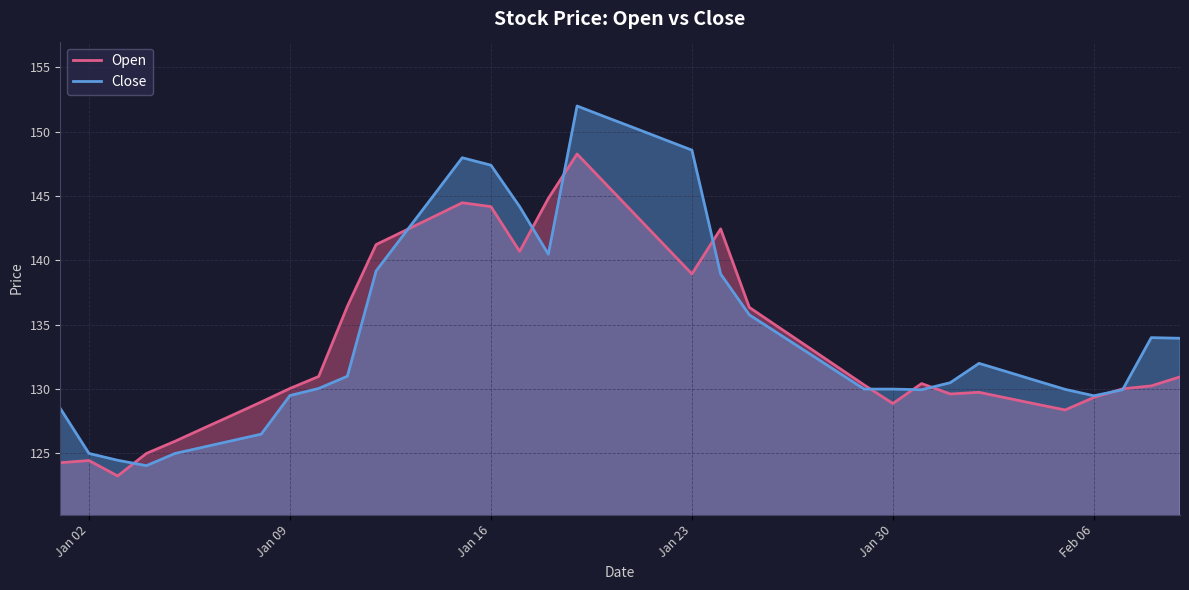

What is the sum of all Open values?

5358.4